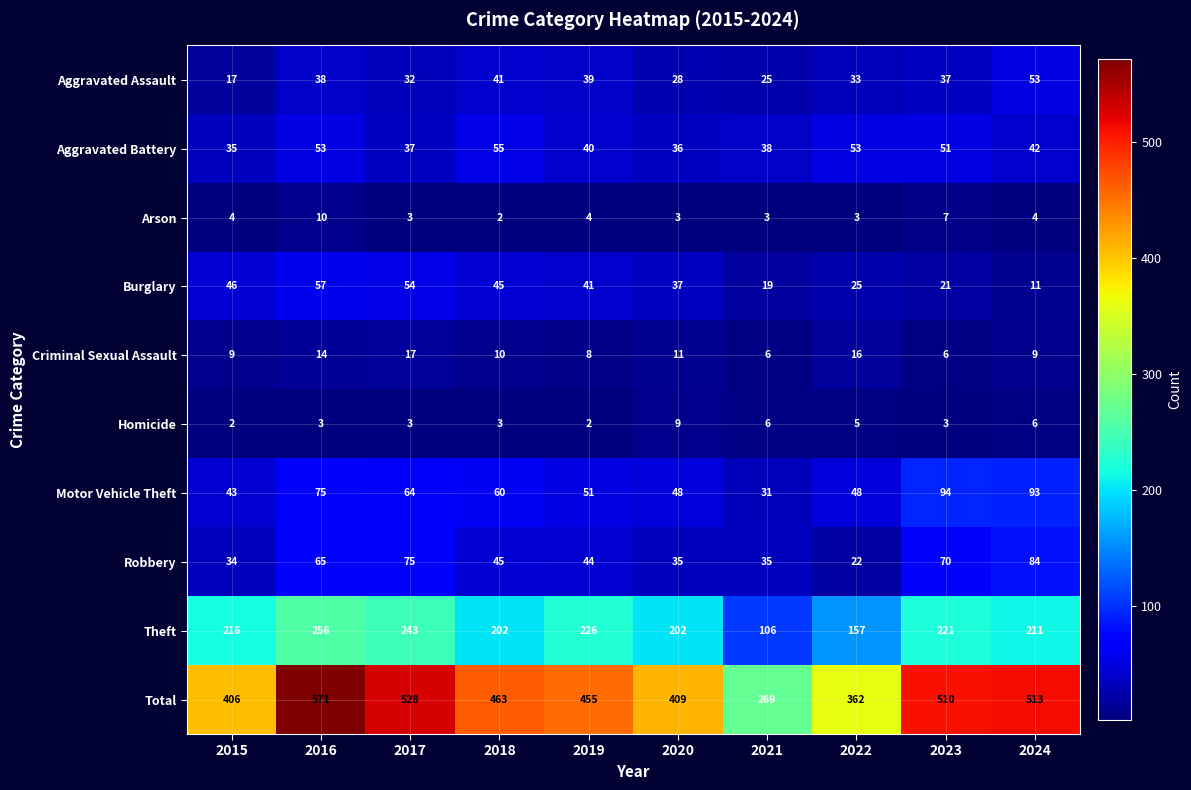

True or false: Burglary has a value of 12 at 2017.

False